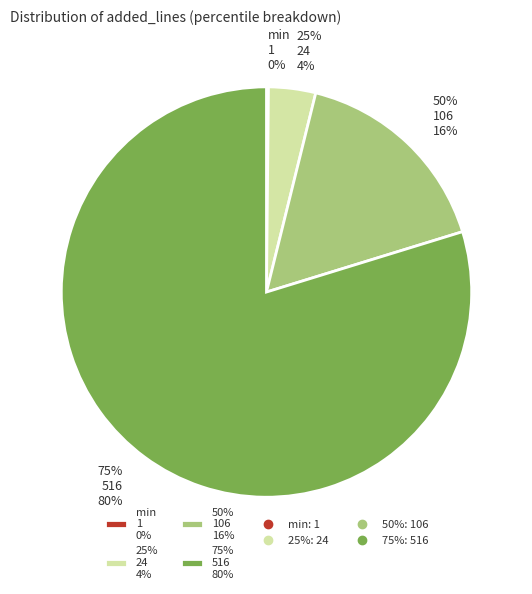

The 75% slice represents 67% of the pie. True or false?

False